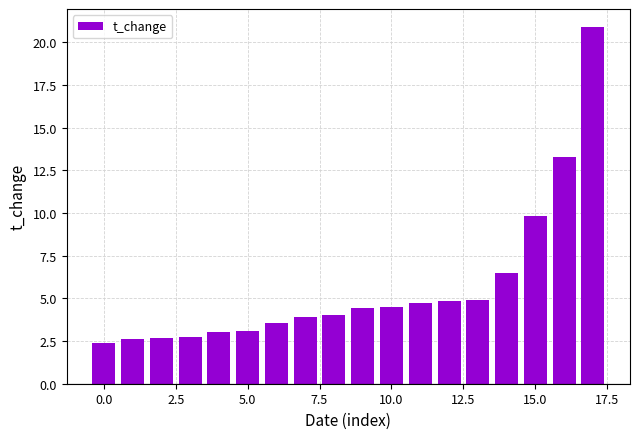

What is the value of the 16th bar from the left?

9.8